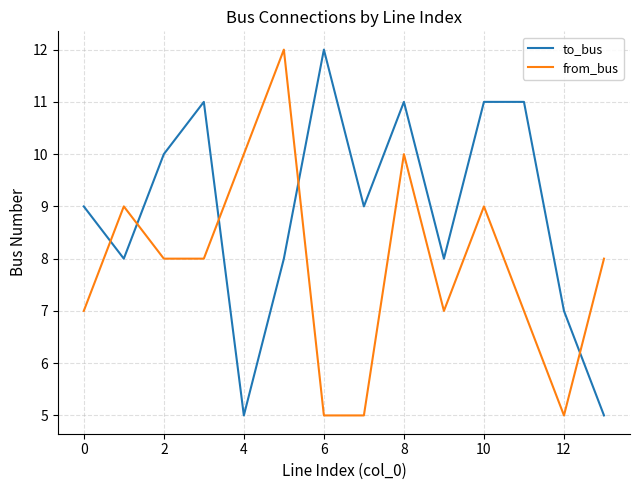

How many from_bus values are between 7 and 9?

8